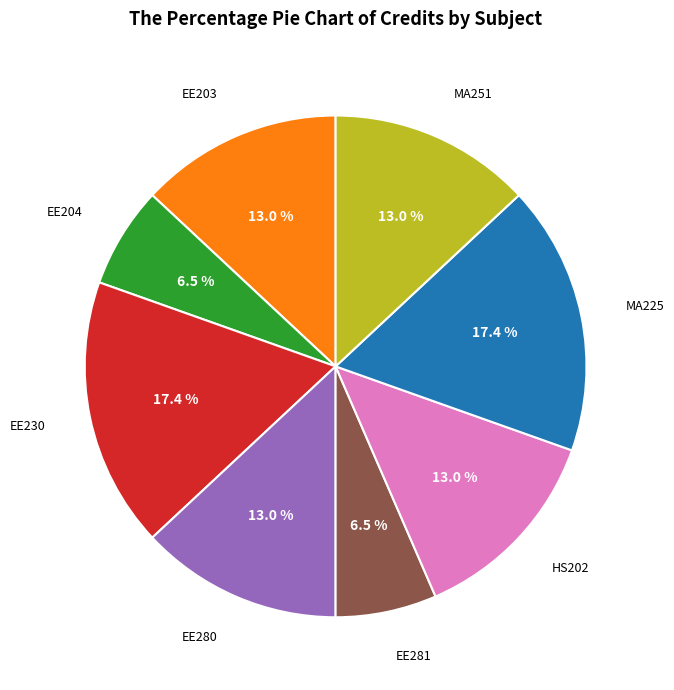

Is there a majority slice in this chart?

No